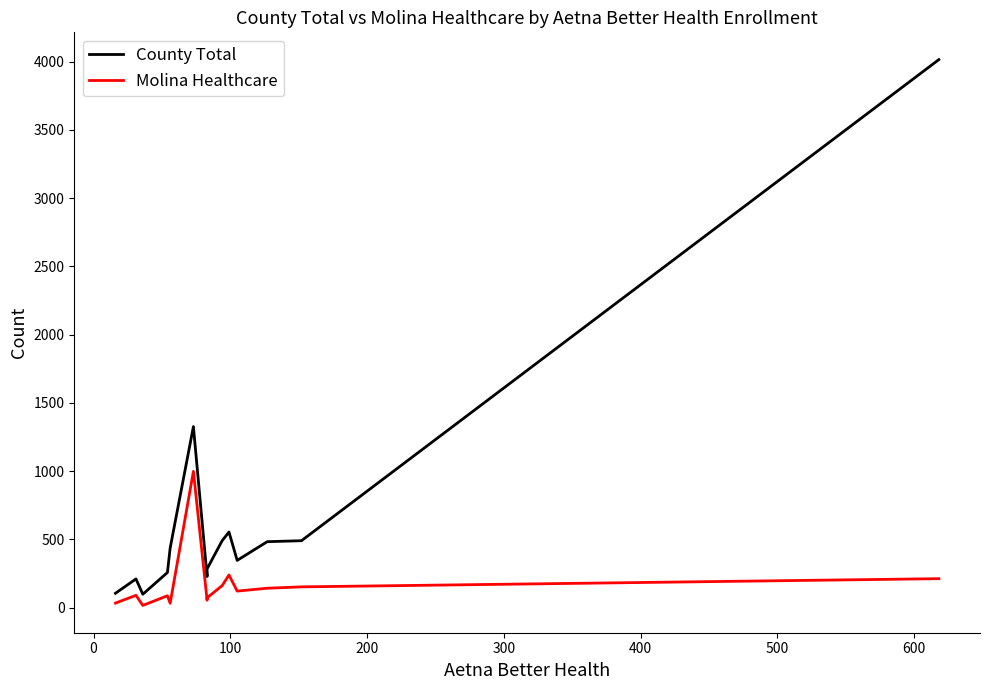

True or false: County Total has a value of 854 at 9.

False